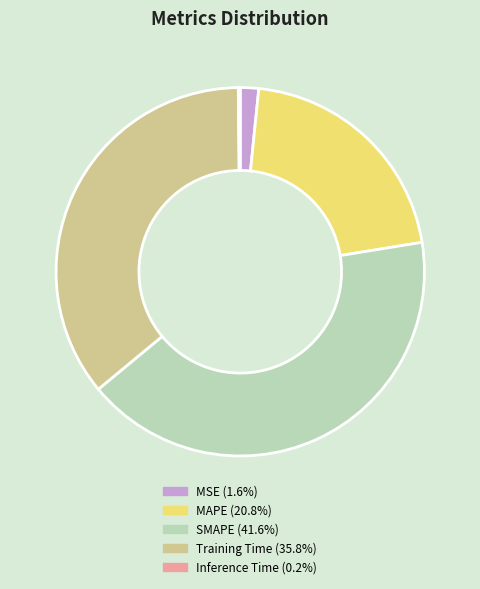

The SMAPE slice represents 52% of the pie. True or false?

False